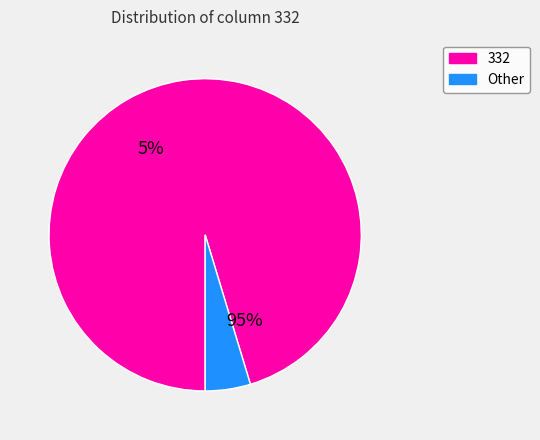

Rank the categories by value from lowest to highest.

Other, 332